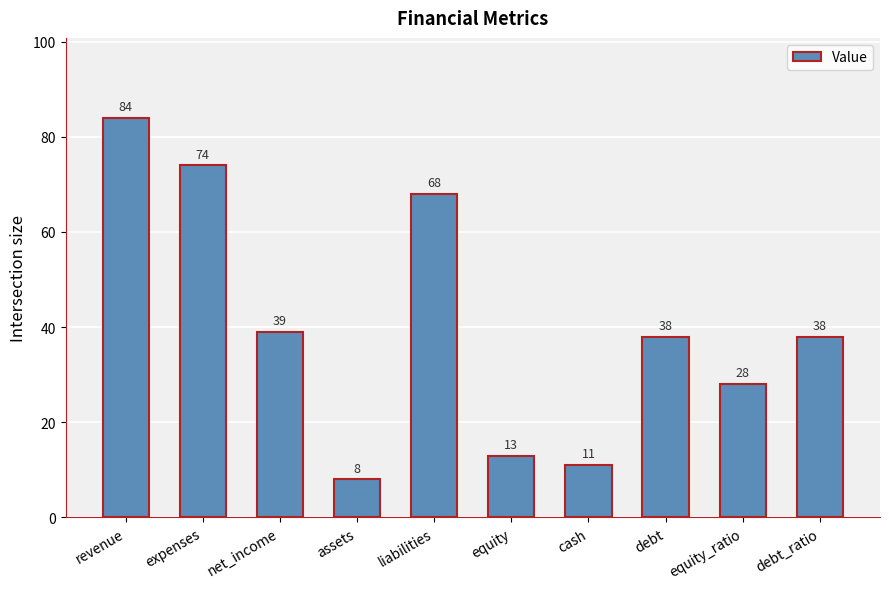

Are the bars grouped side by side (vs. stacked)?

No